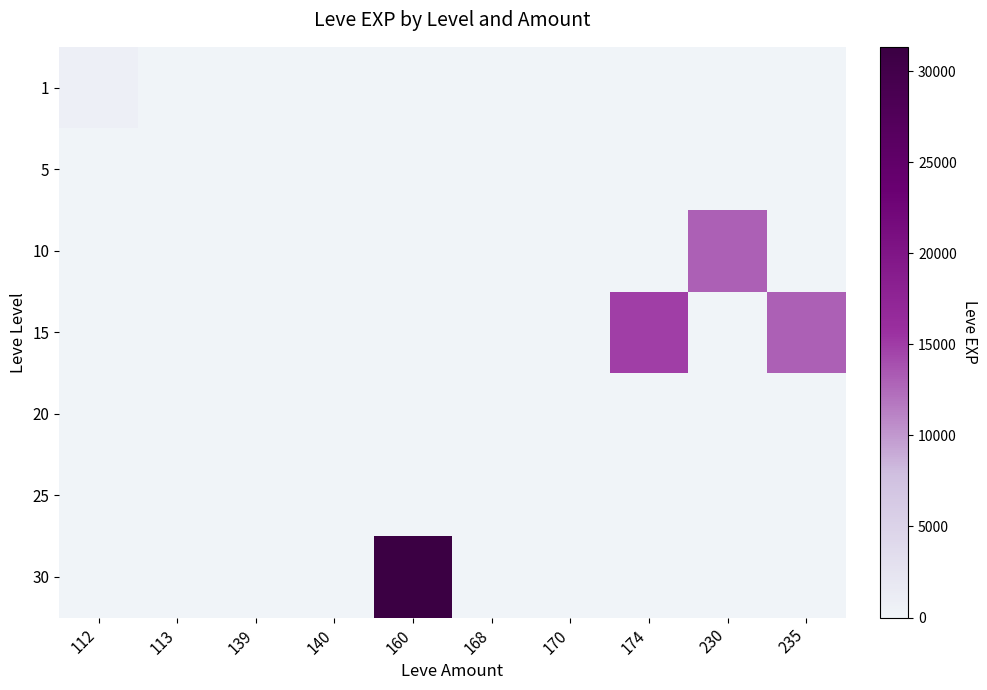

Reading right to left, extract all data points from this chart.

1: 235=0	230=0	174=9	170=4	168=6	160=1	140=4	139=2	113=1	112=630
5: 235=0	230=0	174=5	170=2	168=0	160=2	140=5	139=3	113=0	112=0
10: 235=0	230=13090	174=9	170=3	168=0	160=0	140=0	139=0	113=0	112=0
15: 235=13040	230=0	174=14920	170=0	168=0	160=0	140=0	139=0	113=0	112=0
20: 235=0	230=0	174=0	170=0	168=0	160=0	140=0	139=0	113=0	112=0
25: 235=0	230=0	174=0	170=0	168=0	160=0	140=0	139=0	113=0	112=0
30: 235=0	230=0	174=0	170=0	168=0	160=31330	140=0	139=0	113=0	112=0